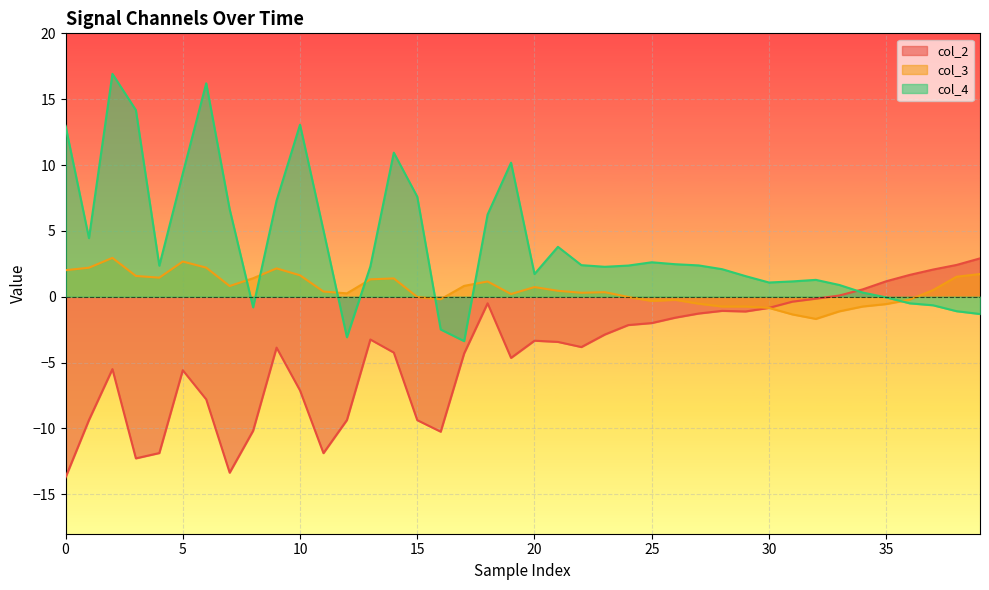

What is the label of the 26th point from the right?

14